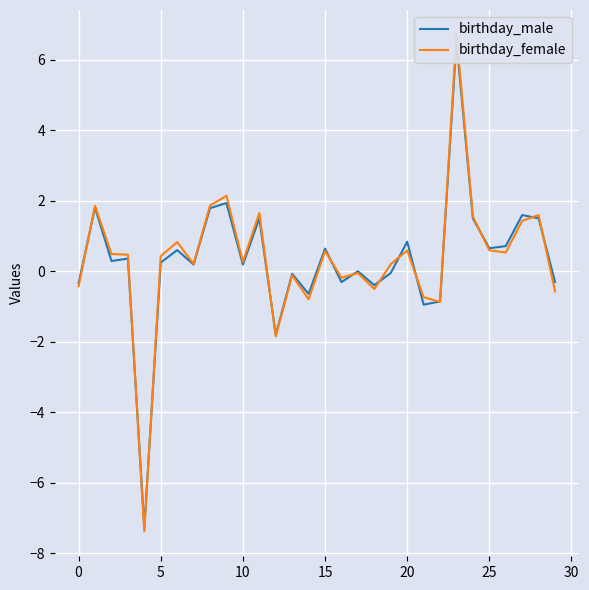

At which label is birthday_male closest to 0?

17